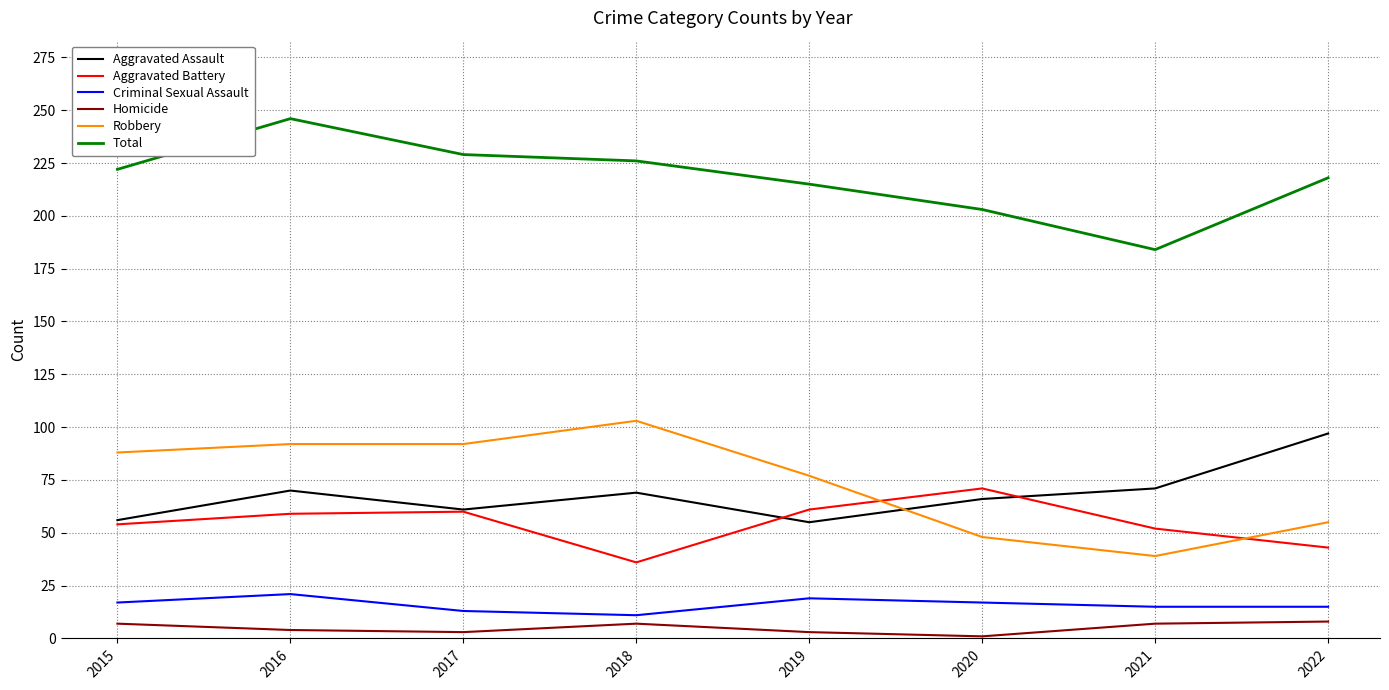

The Aggravated Battery series shows 59 at 2016. True or false?

True